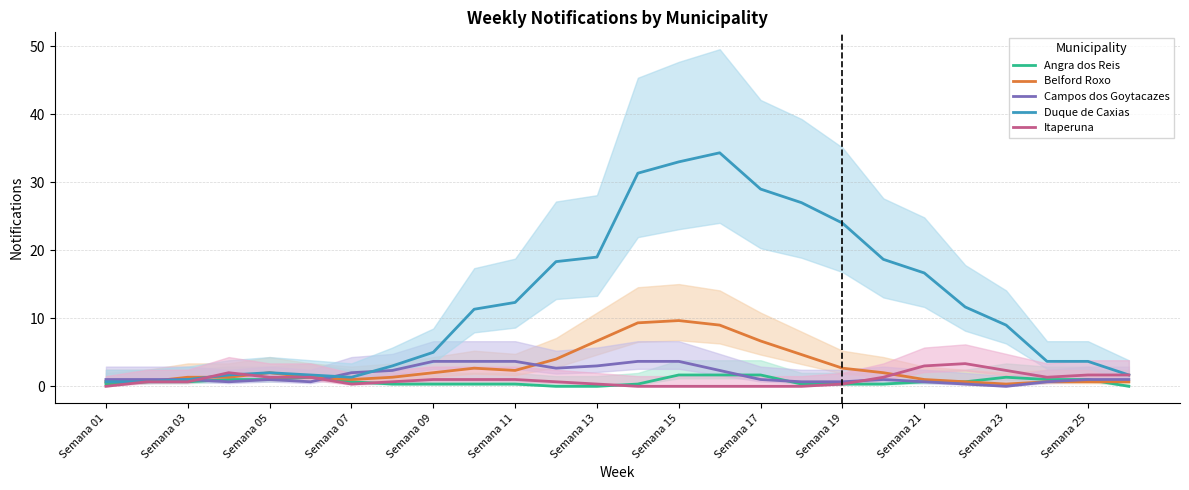

What is the value of the Duque de Caxias point at the 12th from the left?

18.3